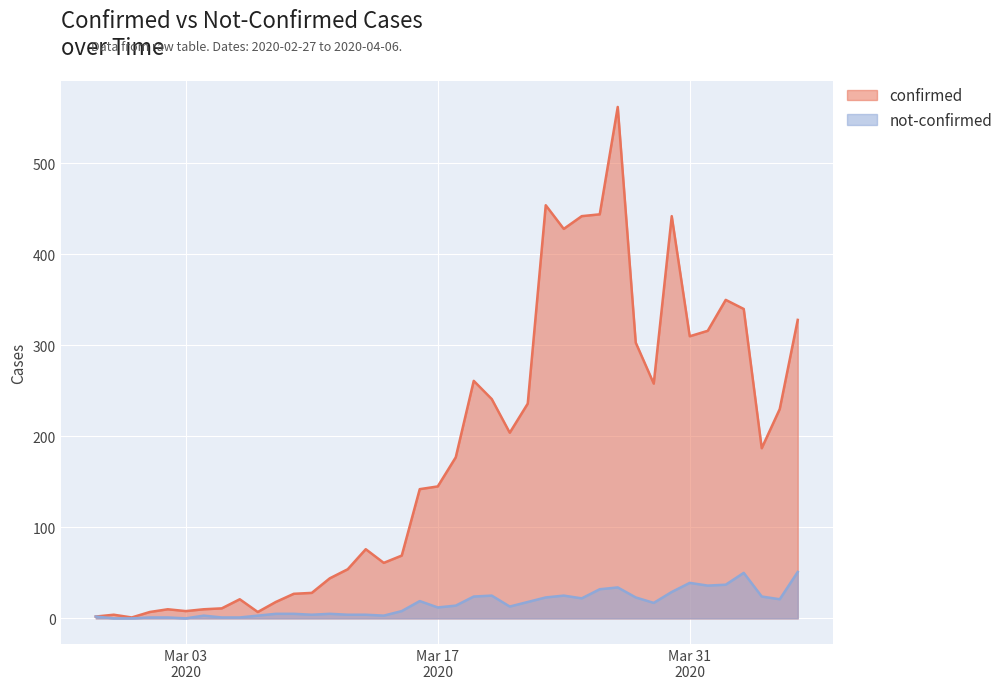

Which series has the widest spread of values?

confirmed